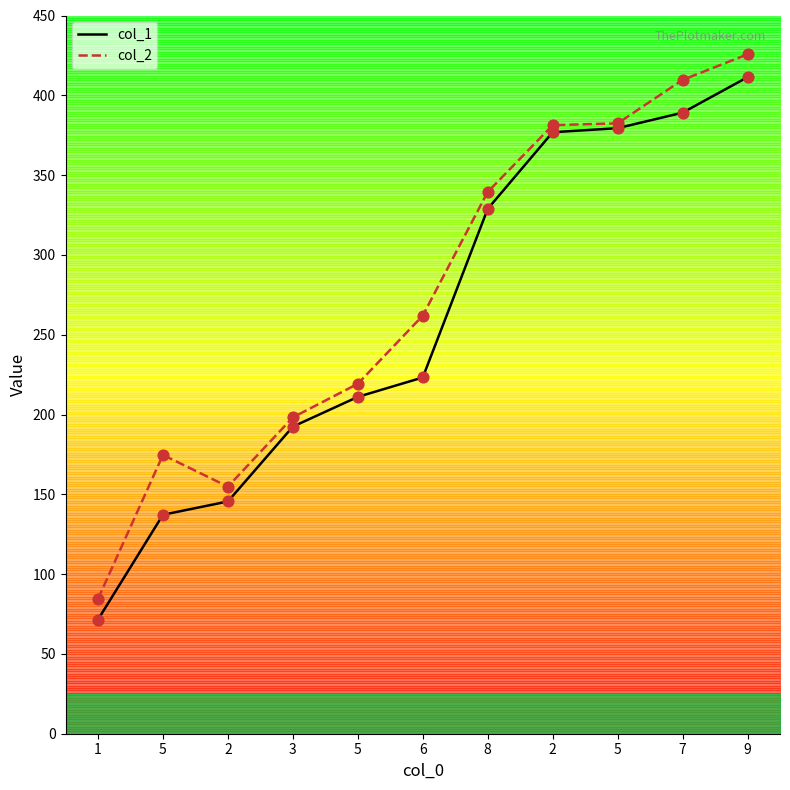

At how many categories does at least one series exceed 220?

6